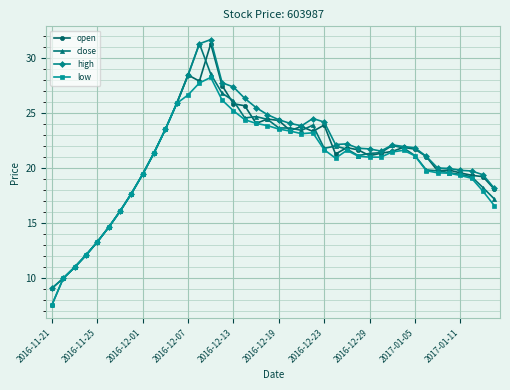

True or false: open has more than 1 points higher than both neighbors.

True